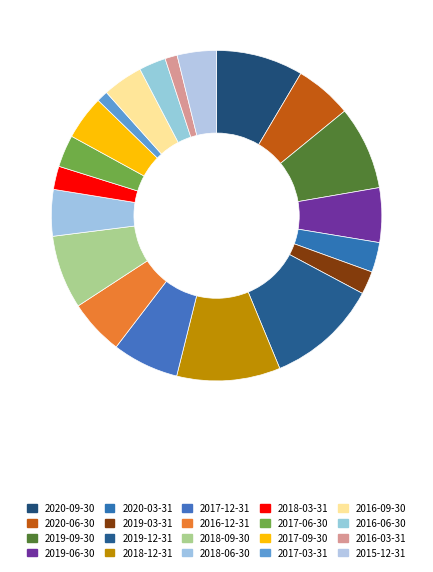

Combined, do 2018-03-31 and 2020-06-30 account for over 50%?

No